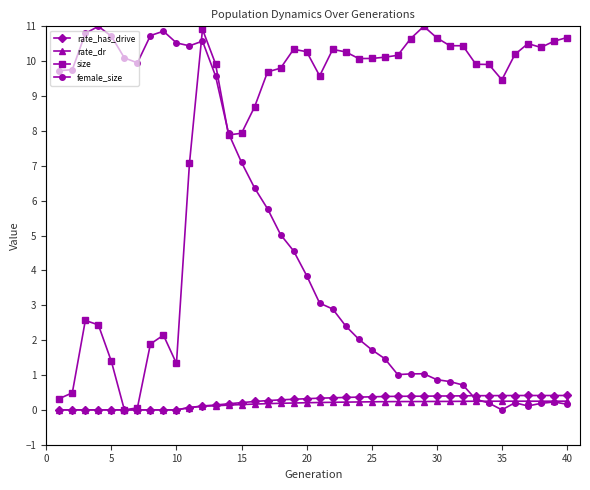

List the series in order of their peak value, highest first.

size, female_size, rate_has_drive, rate_dr